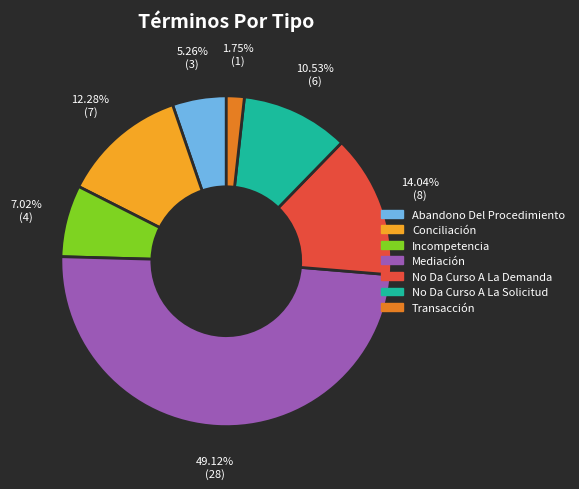

To the nearest percent, what is the average slice percentage?

14%